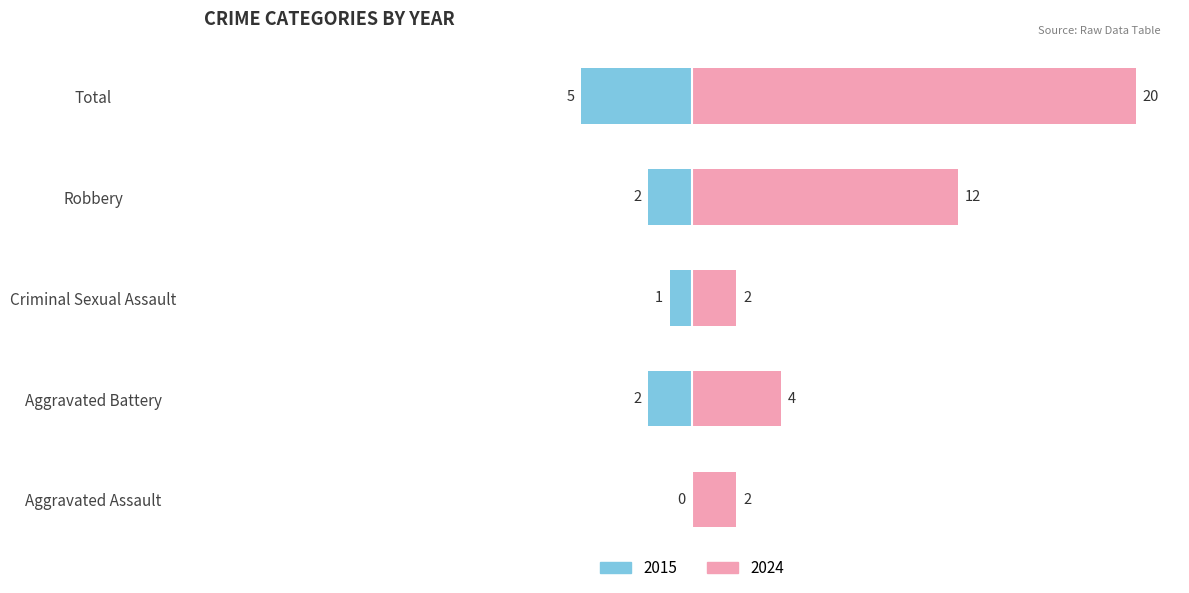

What is the difference between the 2024 values at Robbery and Criminal Sexual Assault?

10